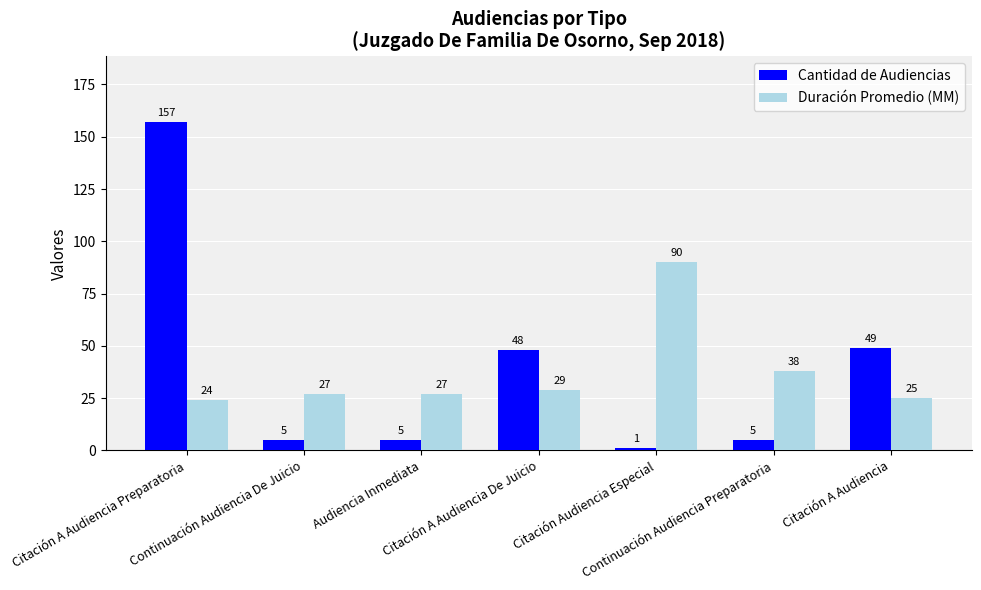

Which series has the largest total across all categories?

Cantidad de Audiencias